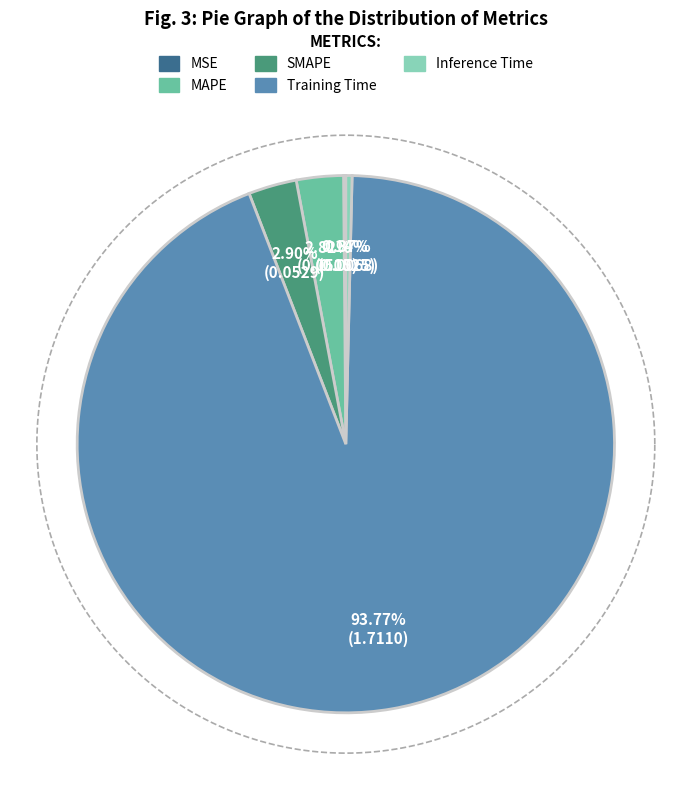

Rank the categories by value from lowest to highest.

MSE, Inference Time, MAPE, SMAPE, Training Time